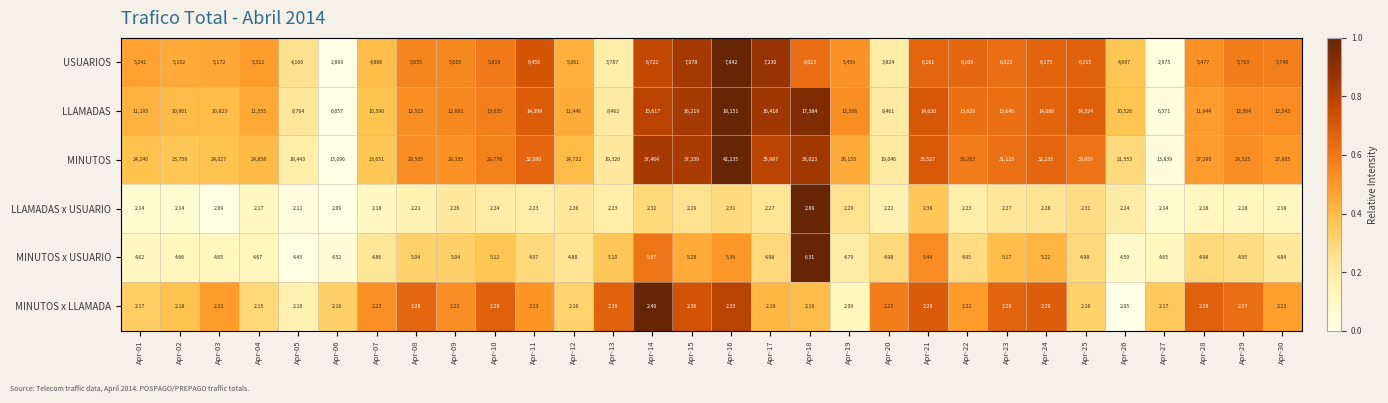

Count the number of data series in this chart.

6